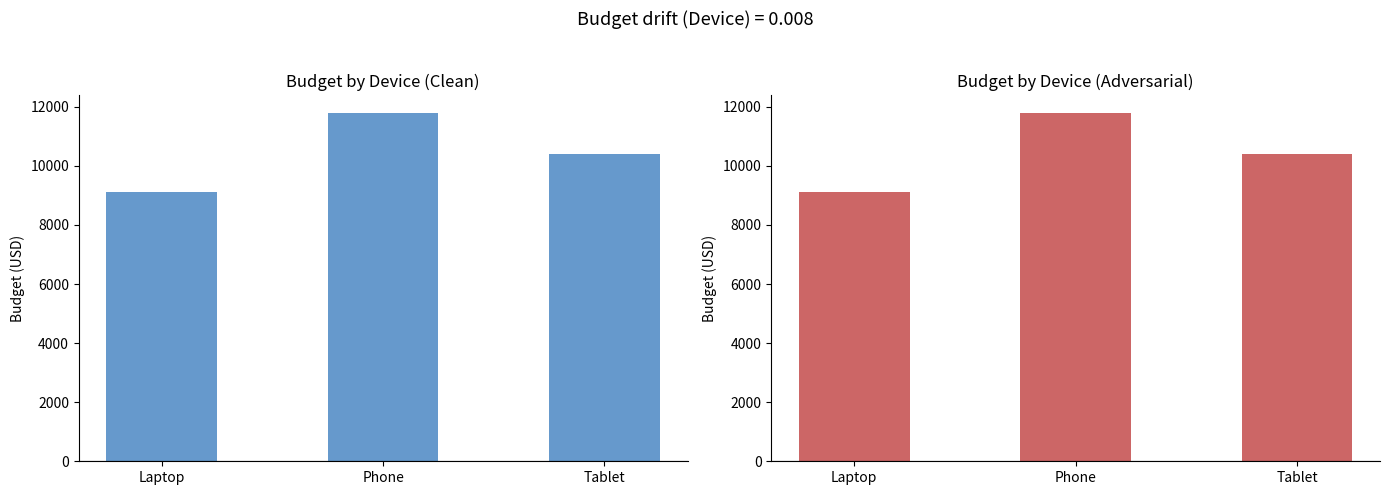

Rank the categories by value from lowest to highest.

Laptop, Tablet, Phone